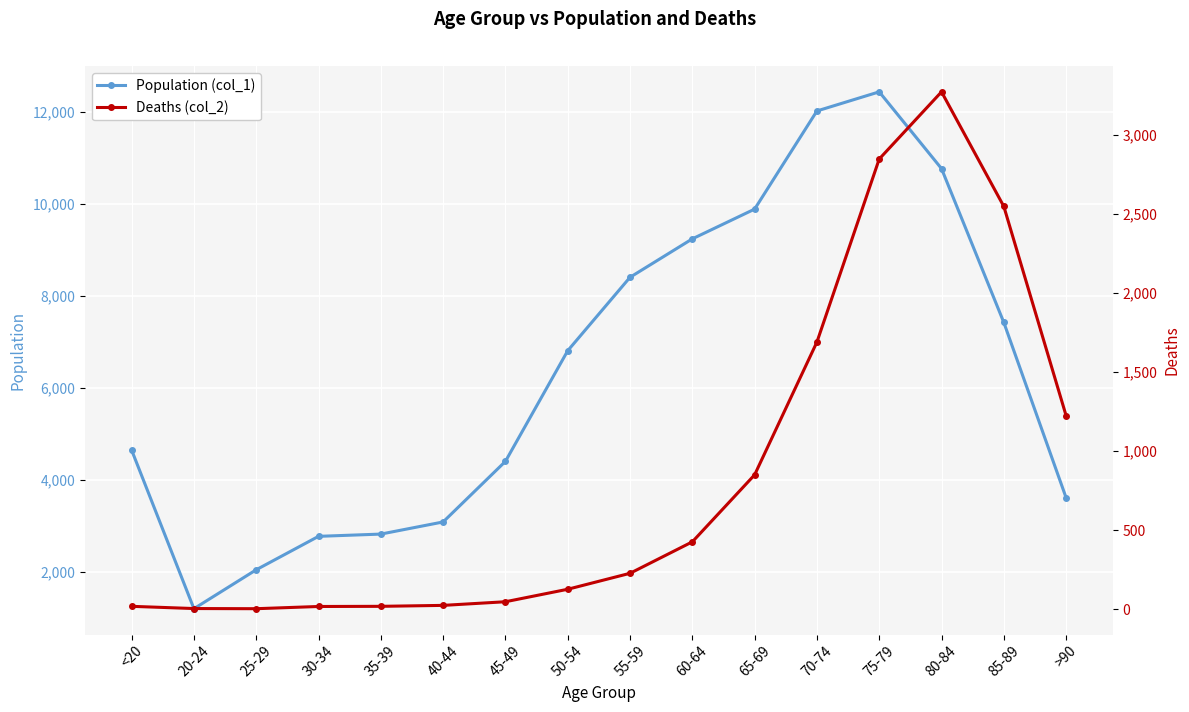

At which category does Deaths (col_2) reach its first local valley?

25-29